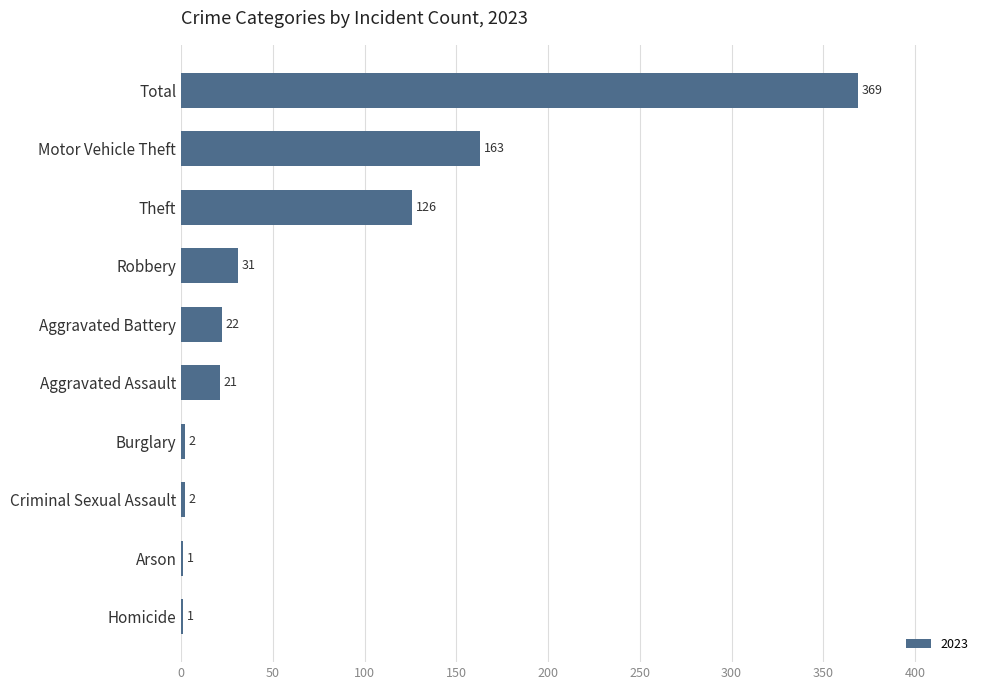

Are the bars horizontal?

Yes